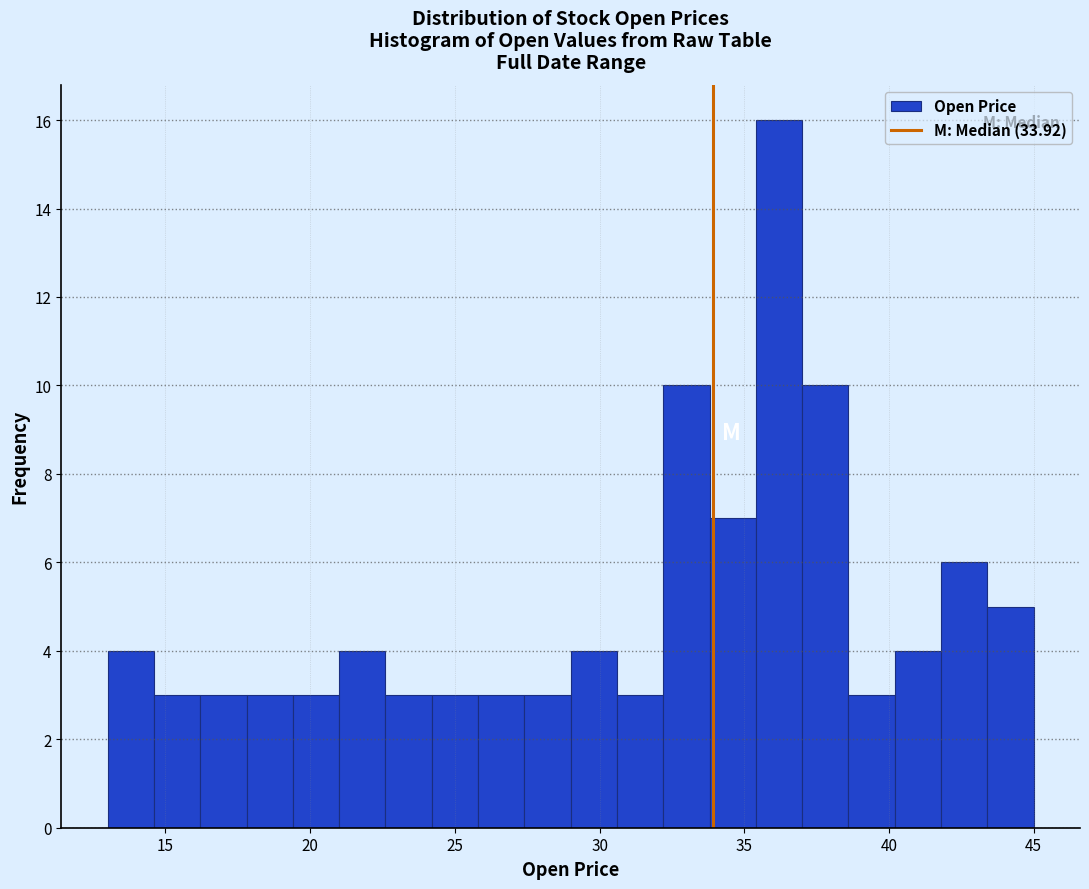

Around what value on the x-axis is the tallest bar? Give the approximate position of its centre, as read against the axis.

36.0